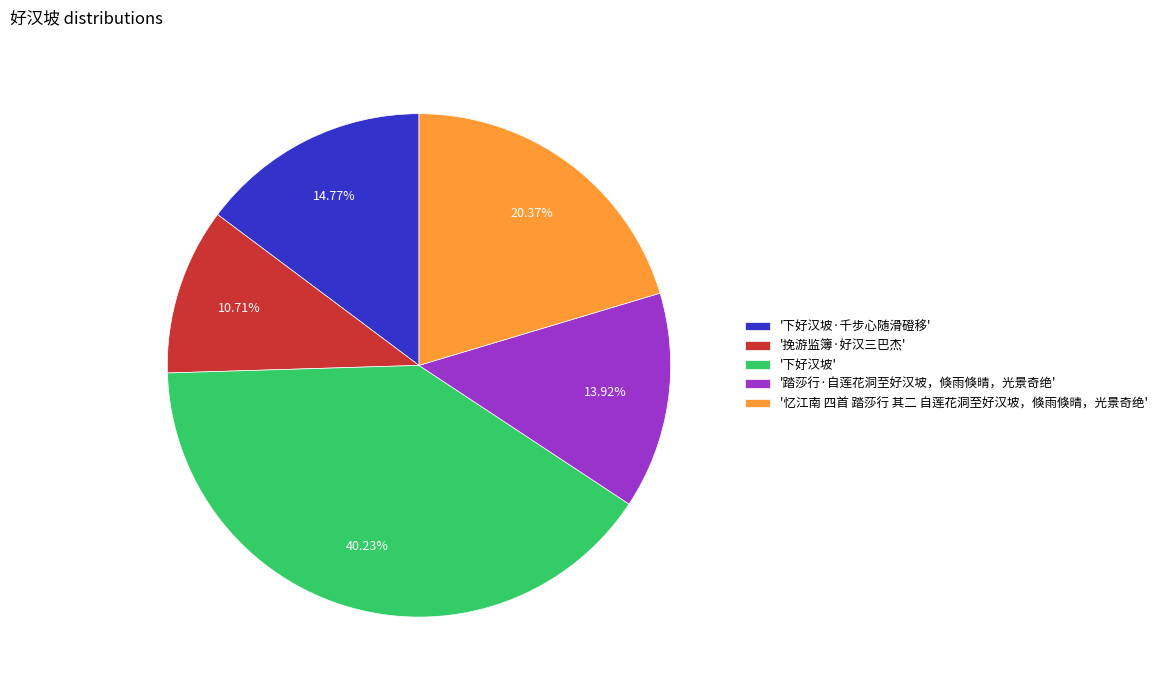

Combined, do '忆江南 四首 踏莎行 其二 自莲花洞至好汉坡，倏雨倏晴，光景奇绝' and '下好汉坡' account for over 50%?

Yes